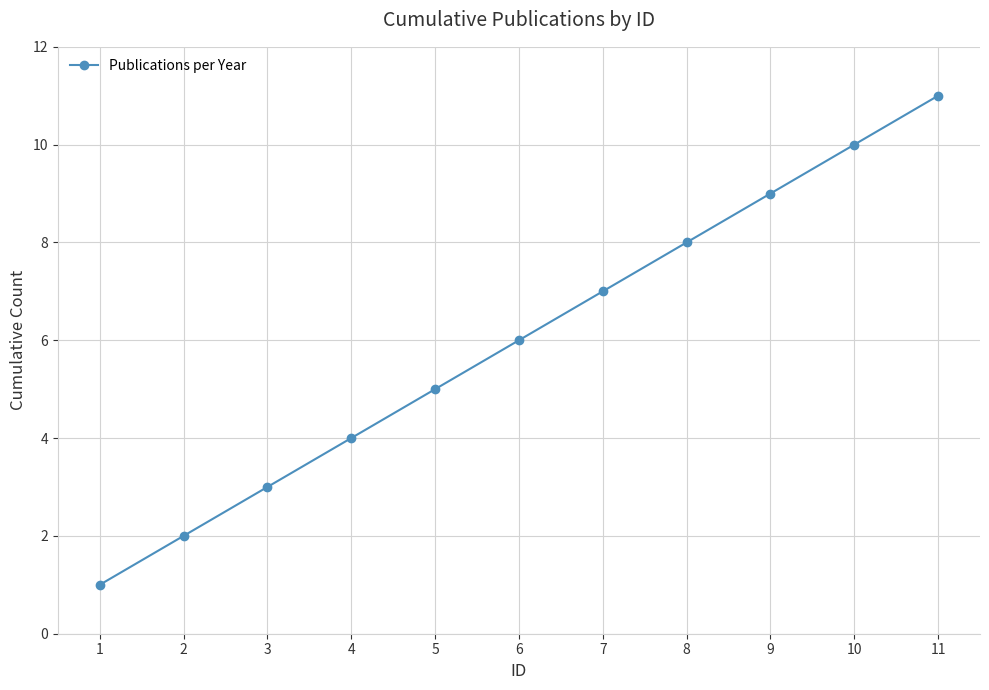

How many values are below 6?

5